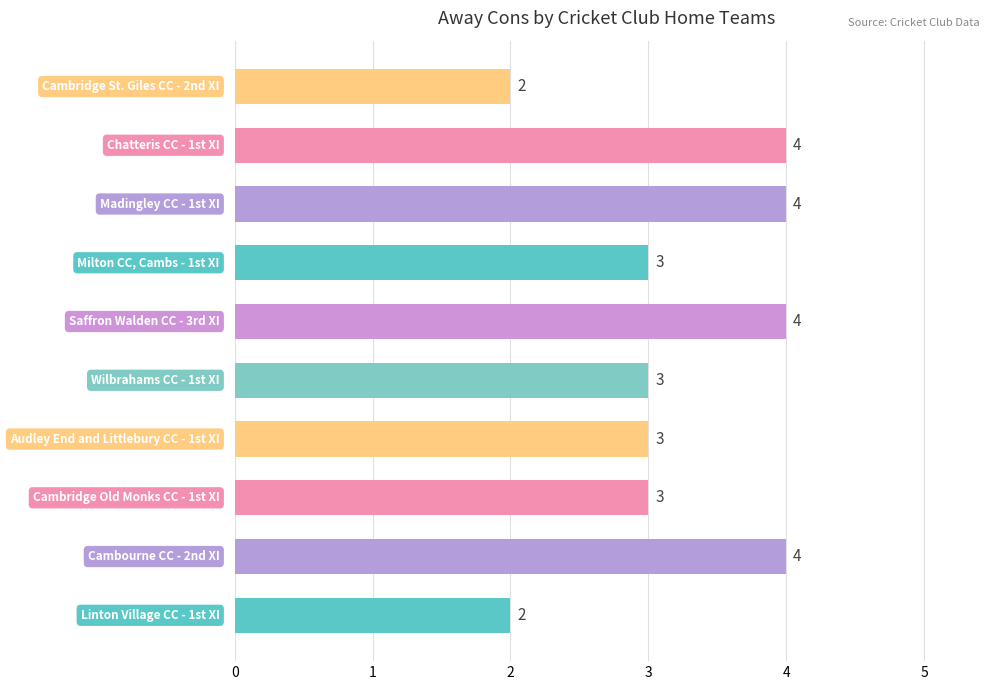

Count the values in the range 3 to 4.

8